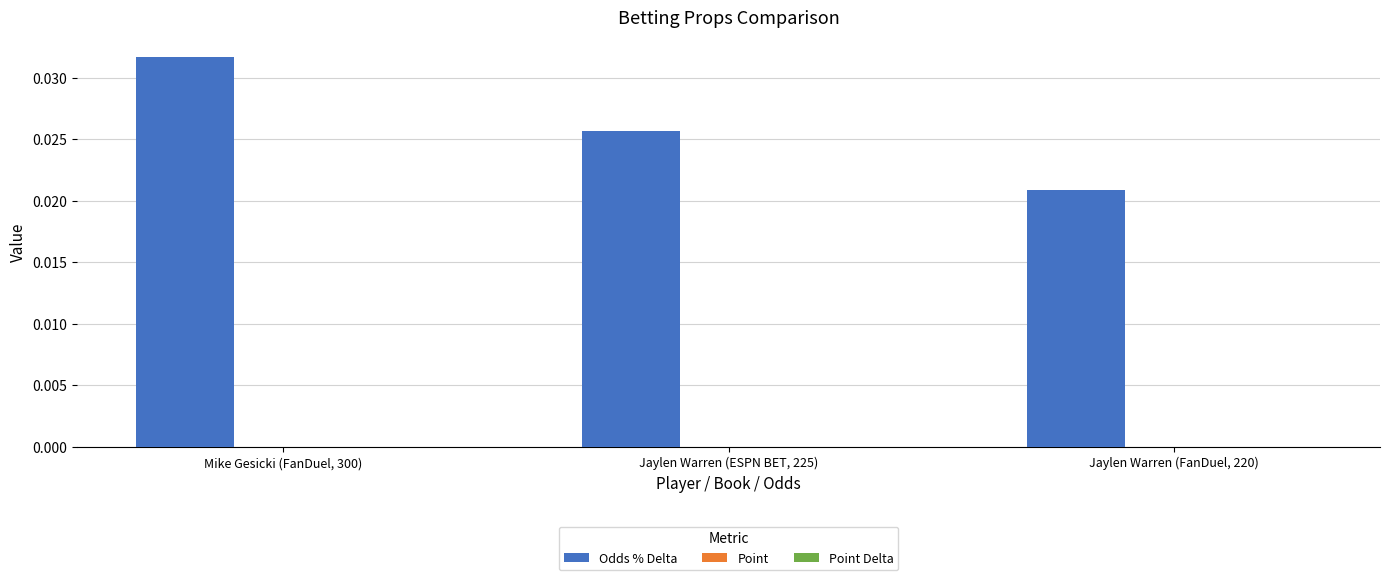

What is the label of the 1st bar from the right?

Jaylen Warren (FanDuel, 220)